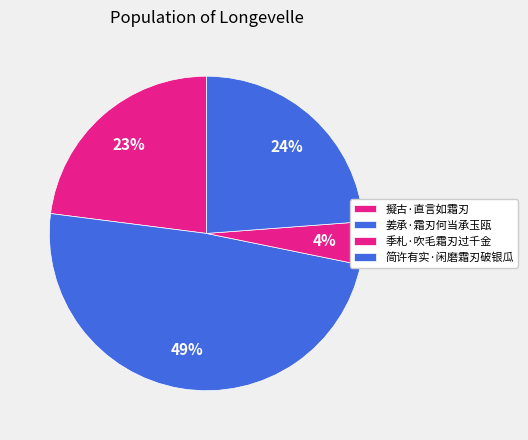

What is the ratio of the value at 季札·吹毛霜刃过千金 to the value at 姜承·霜刃何当承玉瓯?

0.1